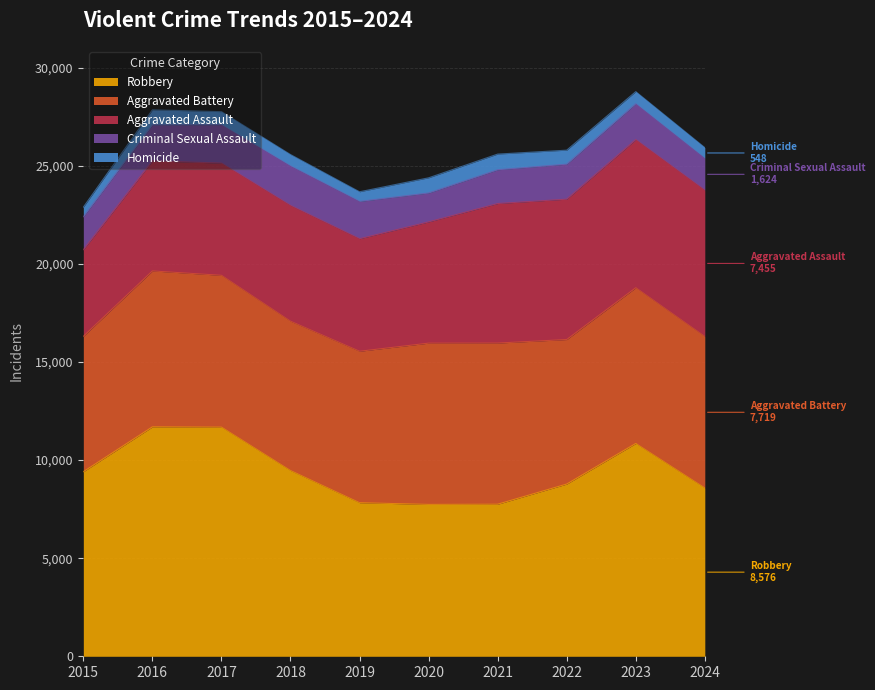

What is the value of the Criminal Sexual Assault point at the 10th from the left?

1624